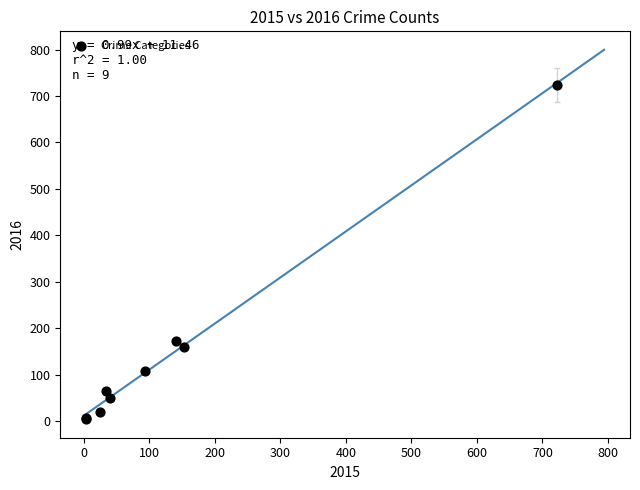

What Y value in the scatter plot is closest to 364?

172